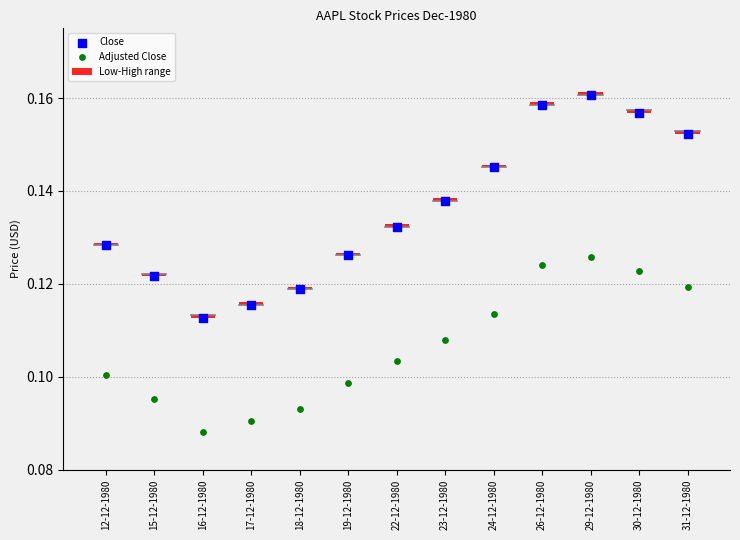

Which series has the widest spread of Y values?

Close